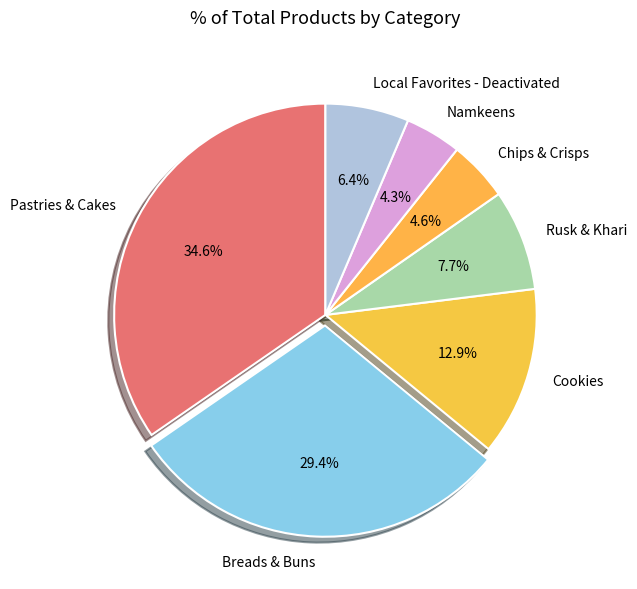

Between Cookies and Pastries & Cakes, which is larger?

Pastries & Cakes